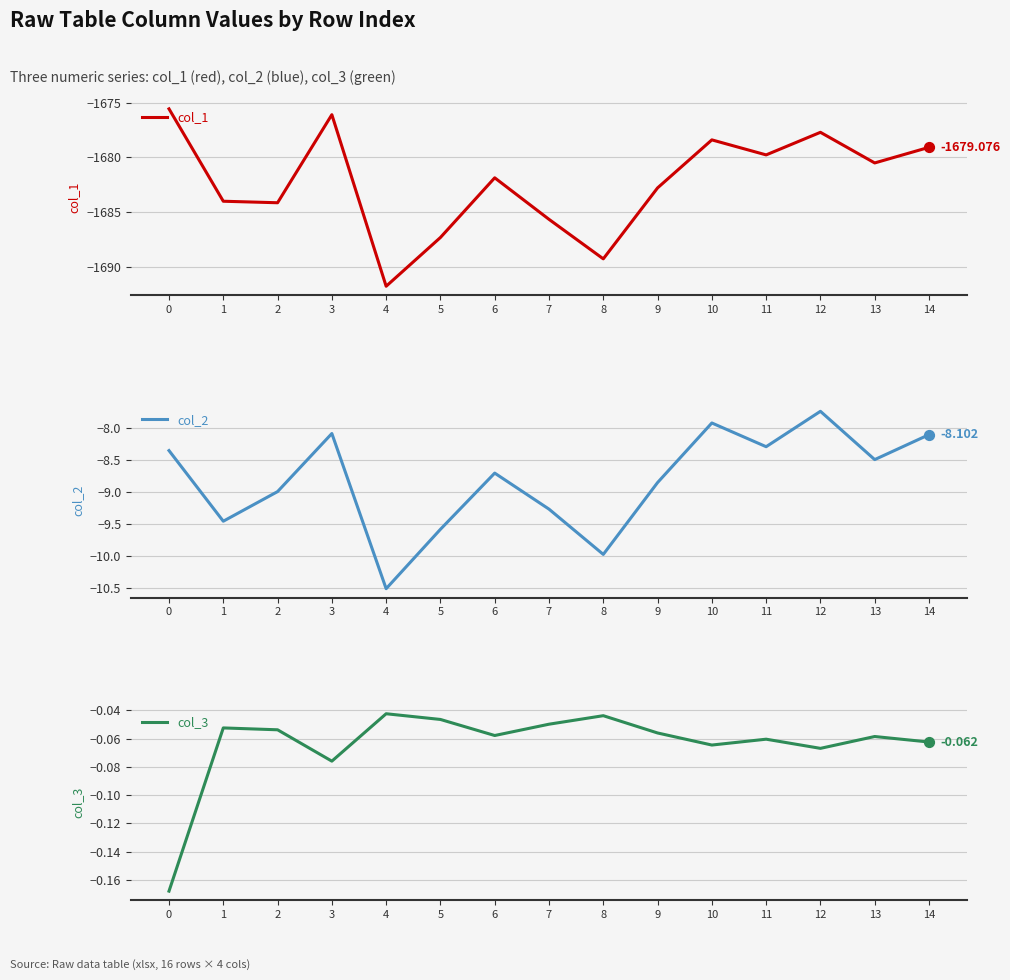

Which series has the largest Y range (max minus min)?

col_1